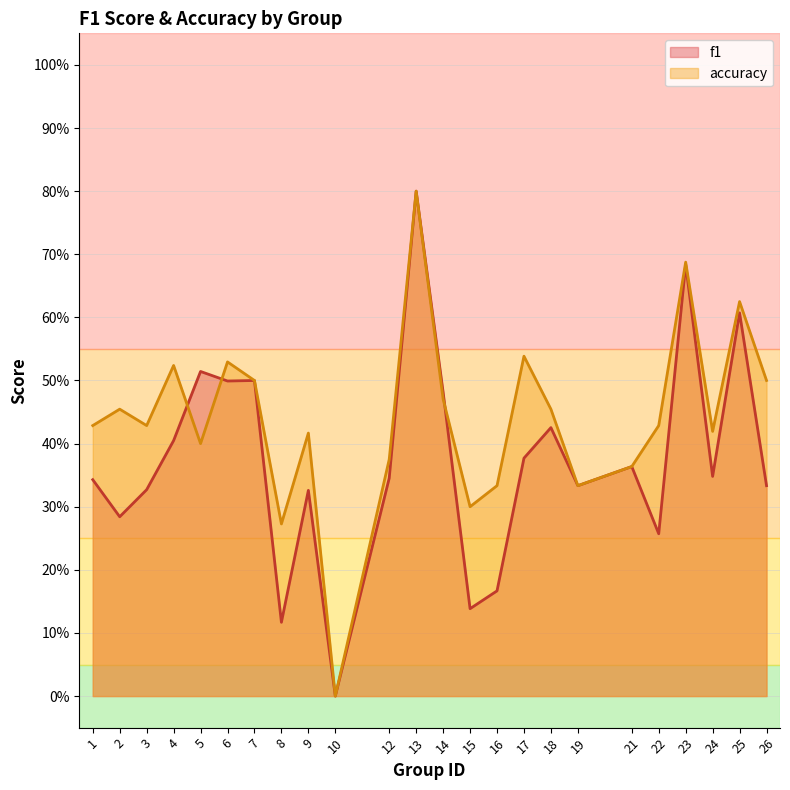

At which category does the chart reach its peak across all series?

13